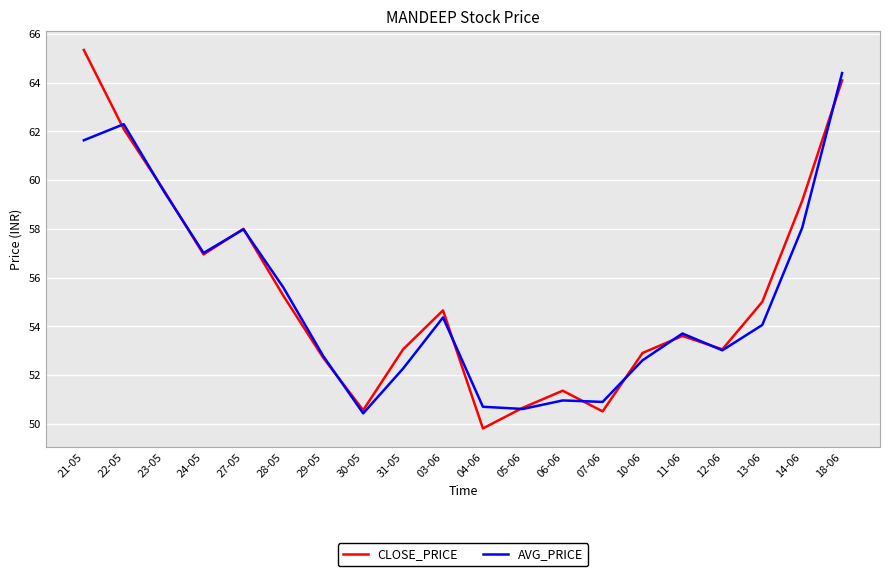

True or false: AVG_PRICE and CLOSE_PRICE cross at least once.

True